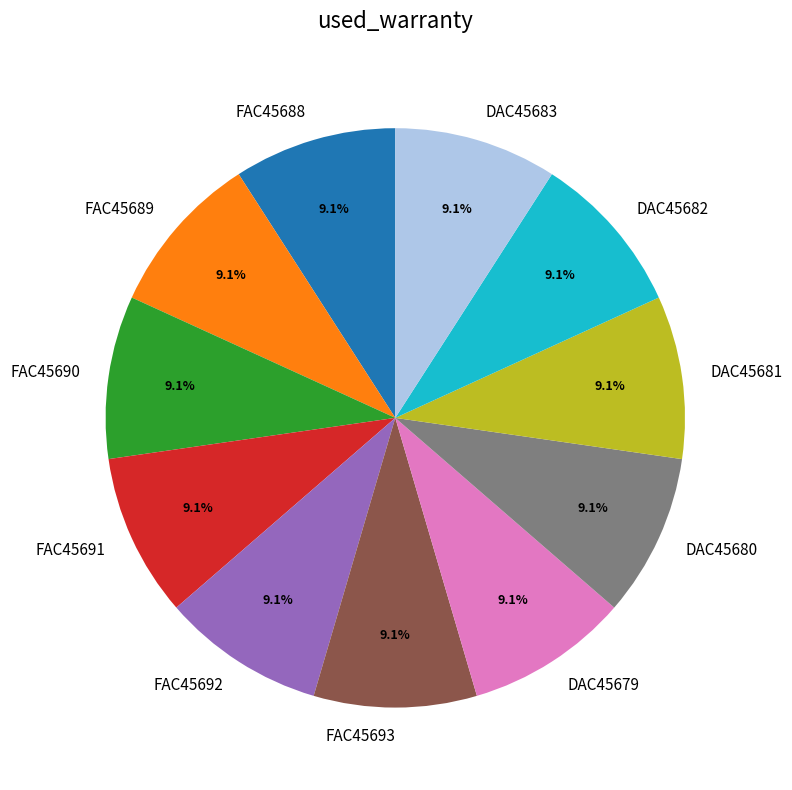

True or false: DAC45682 accounts for 1% of the total.

False